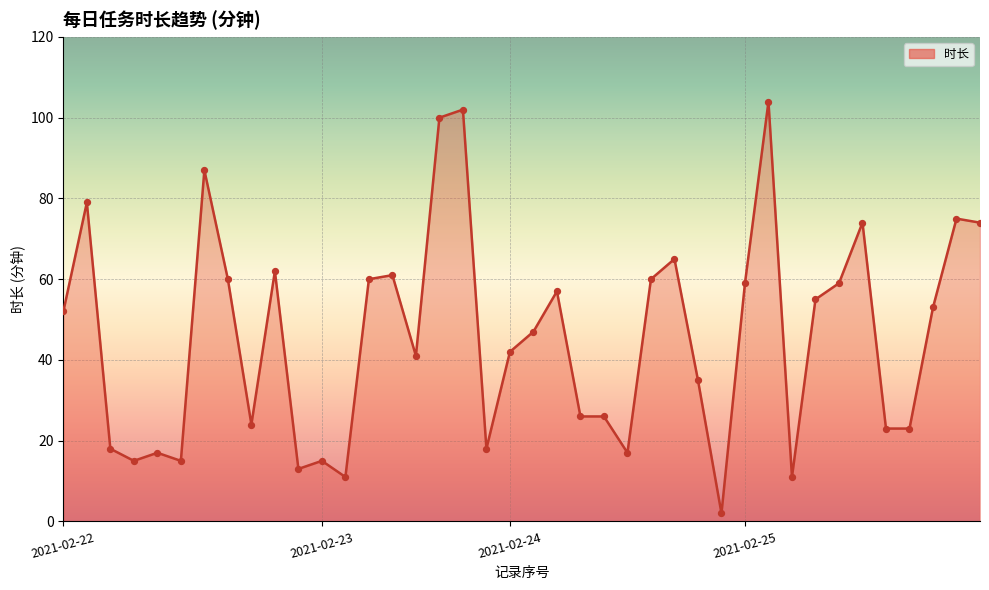

What is the difference between the maximum and minimum values?

102